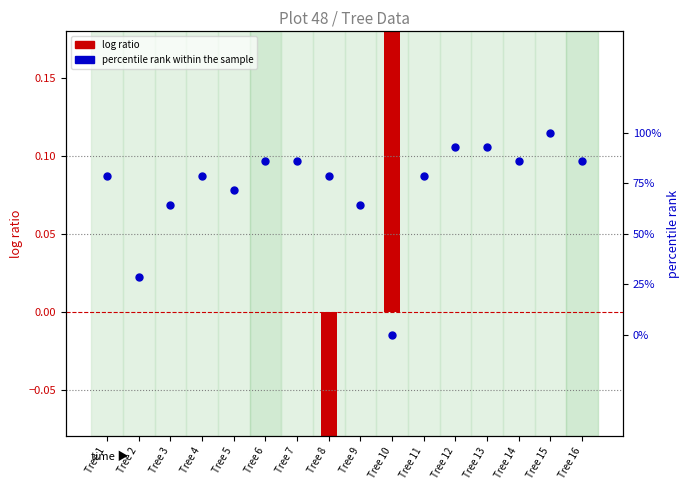

What is the total value across all series at Tree 7?

0.9